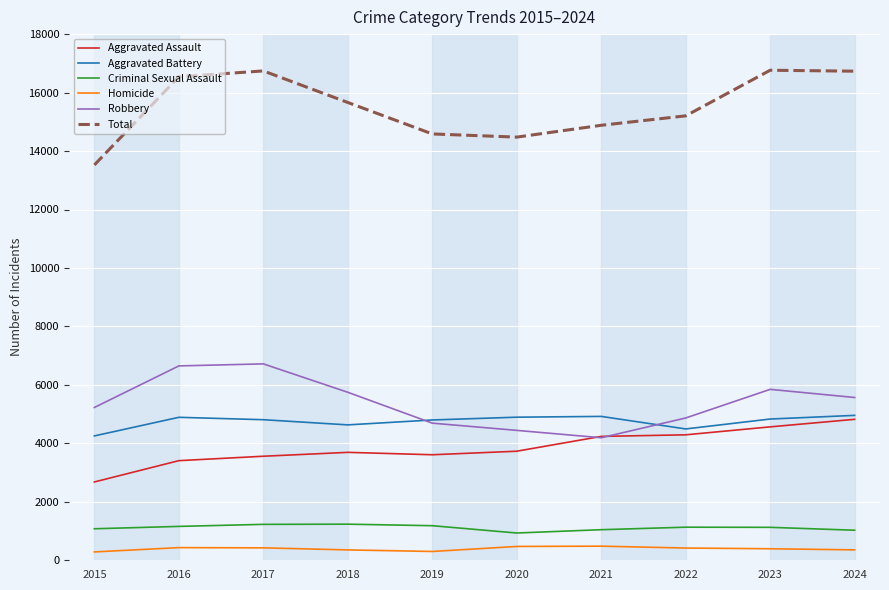

Is the value of Criminal Sexual Assault at 2018 greater than the value of Aggravated Assault at 2021?

No